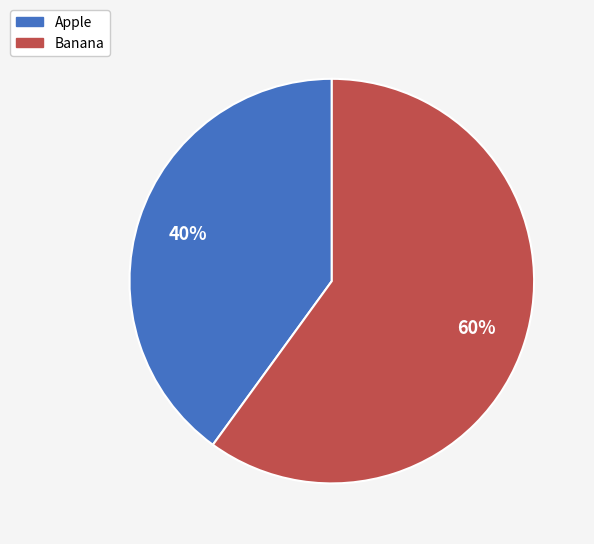

Between Apple and Banana, which is larger?

Banana